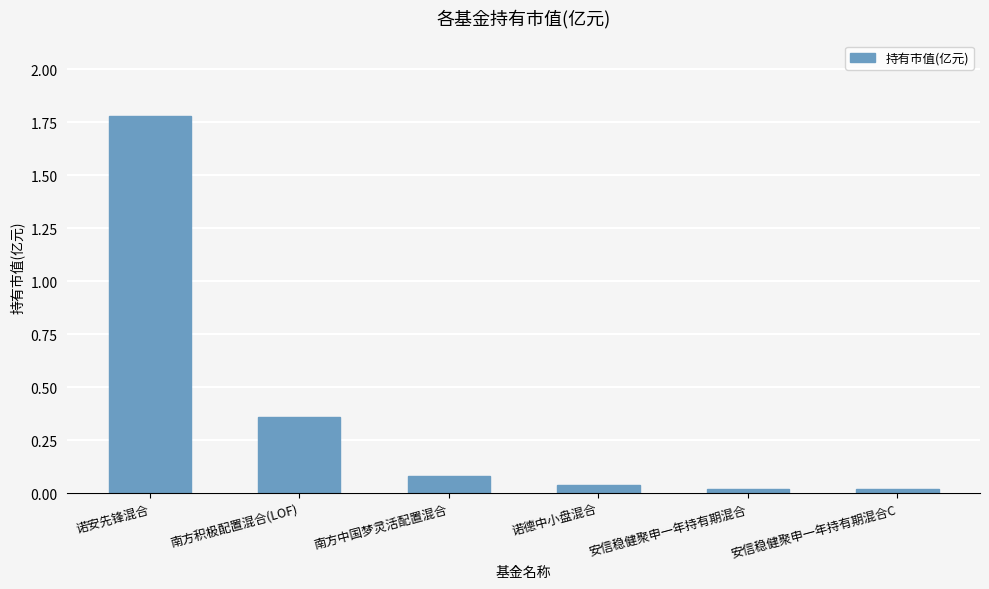

What is the sum of all values?

2.3